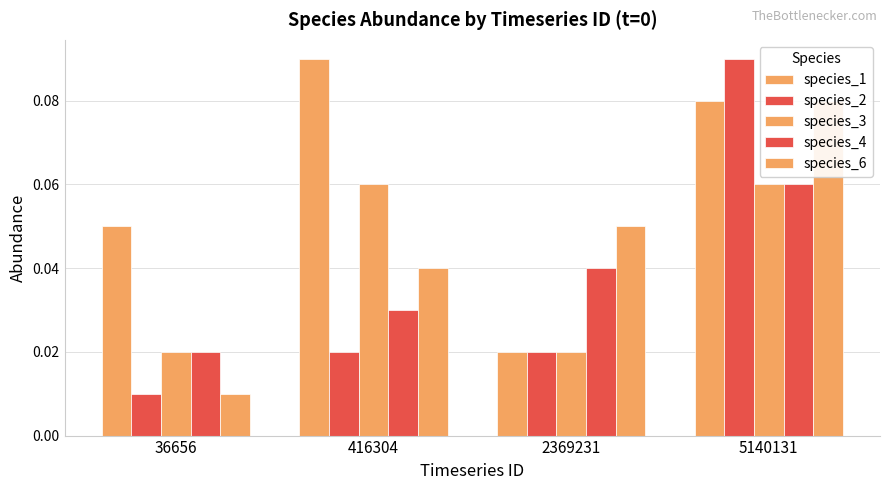

What is the total value across all series at 416304?

0.2